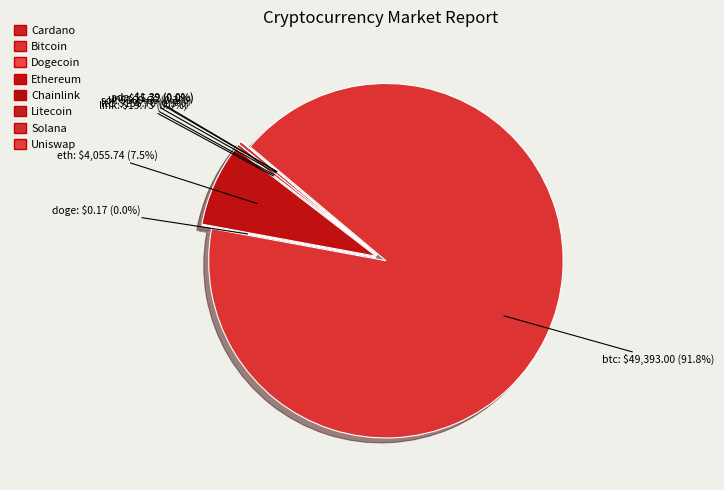

To the nearest percent, what is the average slice percentage?

12%